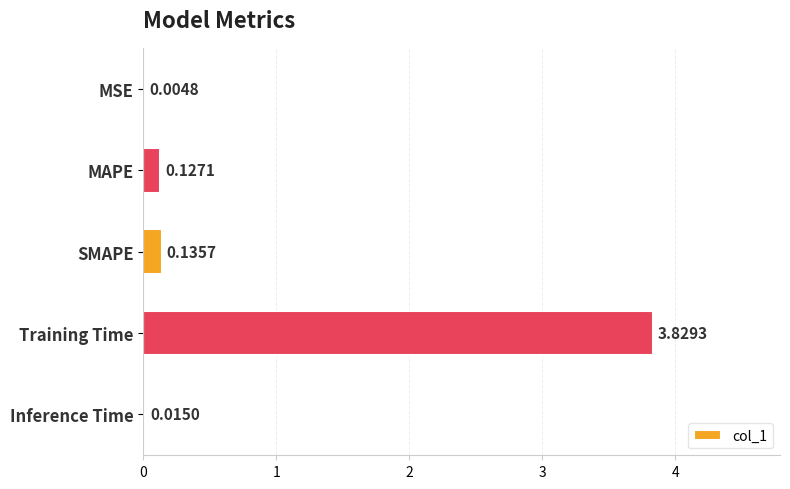

Between MSE and Training Time, which is larger?

Training Time